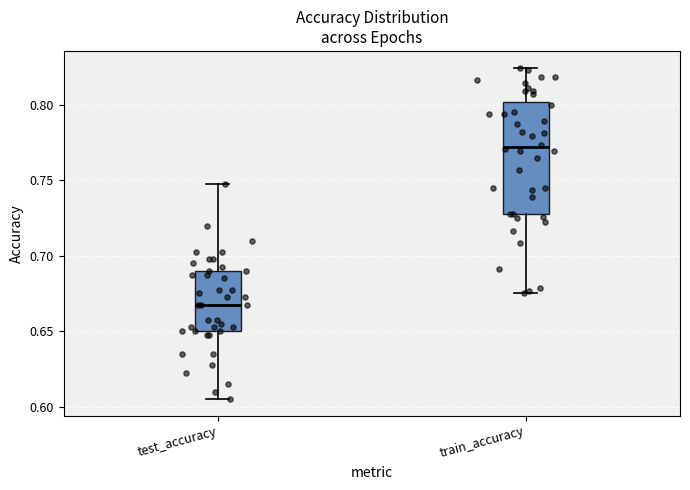

Reading left to right, transcribe this box plot: for each box, give where its median line is, the range the box spans, and where its two whiskers end, as read against the y-axis. The values are not printed on the chart, so give them approximately, as read against the axis.

test_accuracy: median 0.670, box 0.650 to 0.690, whiskers 0.605 to 0.750
train_accuracy: median 0.770, box 0.730 to 0.800, whiskers 0.675 to 0.825